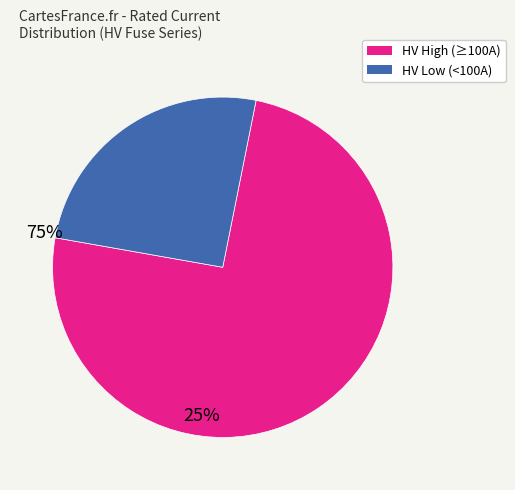

Is there any slice that represents more than half of the pie?

Yes